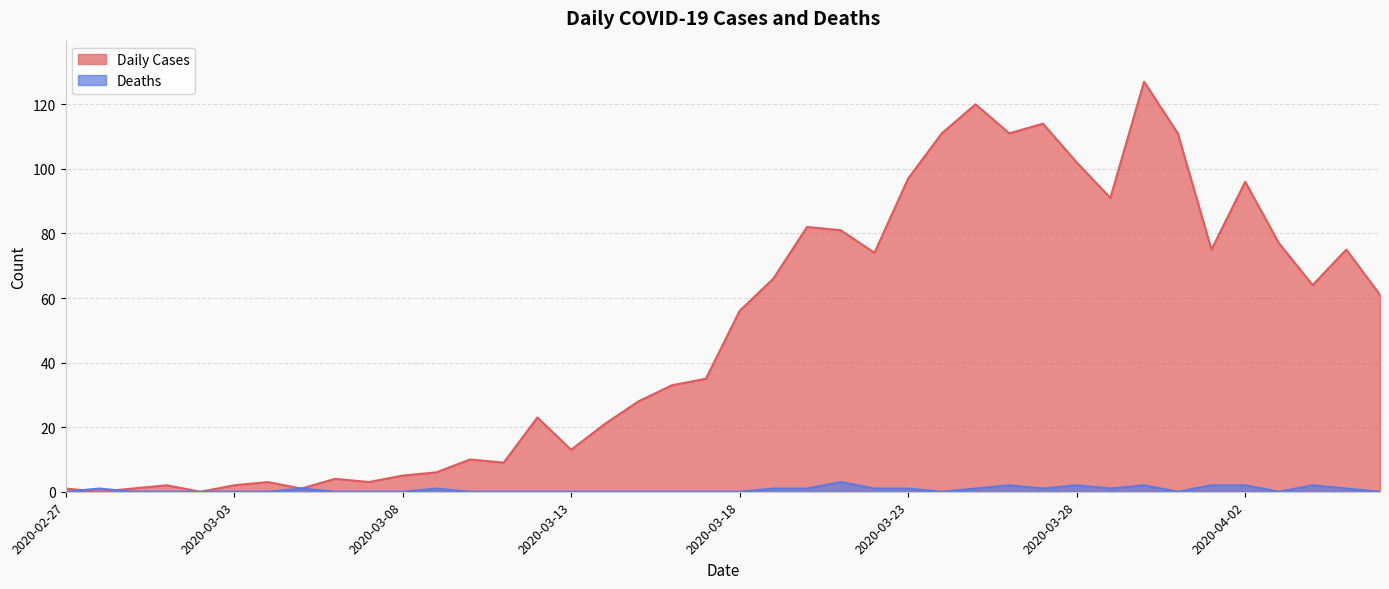

At which category is the sum across all series the highest?

2020-03-30